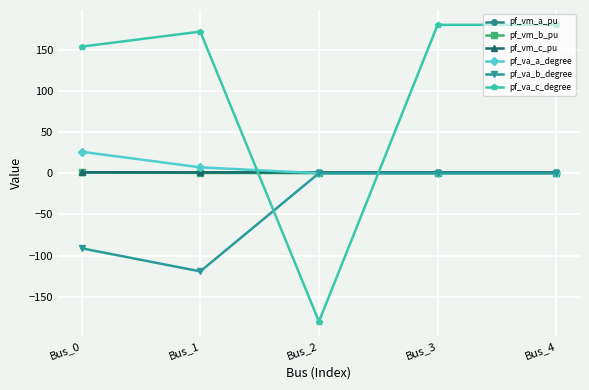

Is the value of pf_va_c_degree at Bus_0 greater than the value of pf_va_b_degree at Bus_3?

Yes